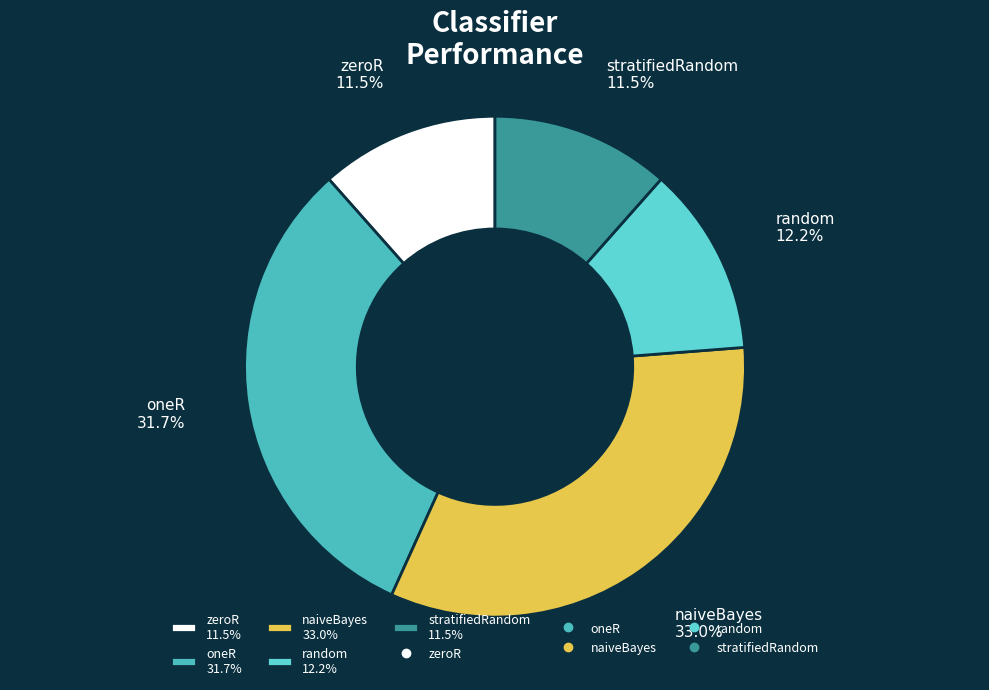

What percentage do stratifiedRandom 11.5% and oneR 31.7% together represent?

43.2%